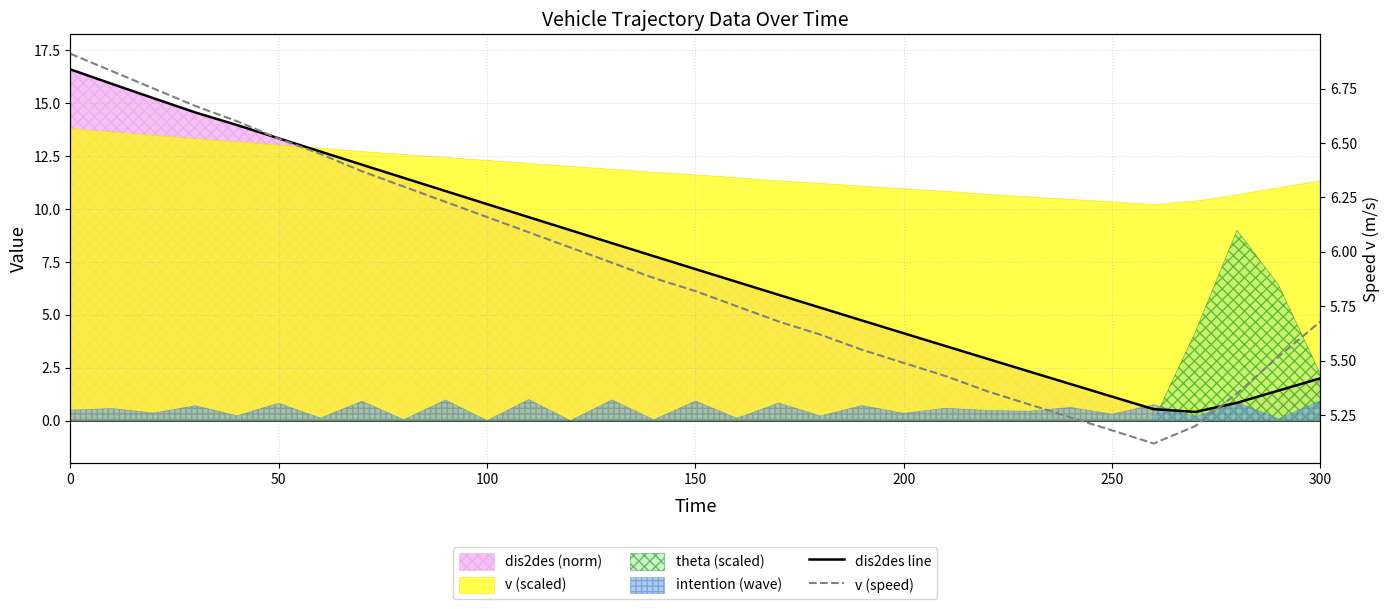

What is the value of the v (speed) point at the 26th from the left?

5.2